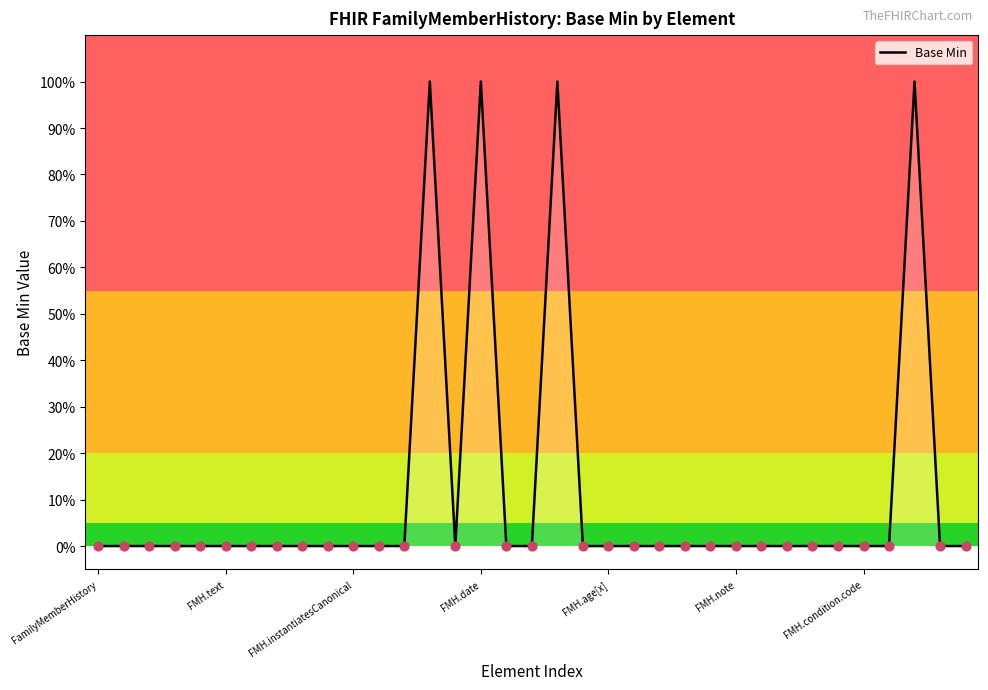

Does the chart have visible grid lines?

No